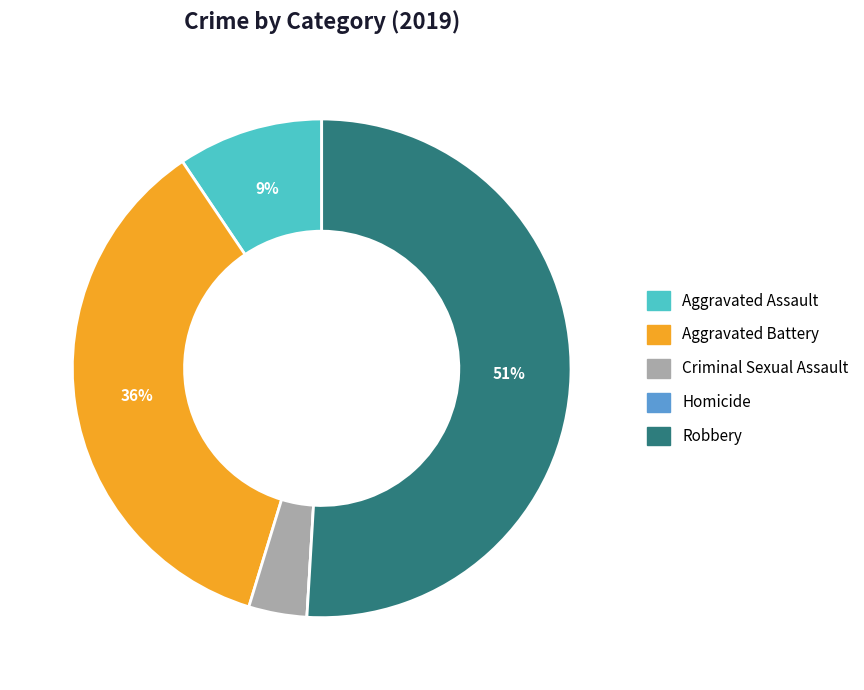

True or false: Aggravated Assault accounts for 9% of the total.

True